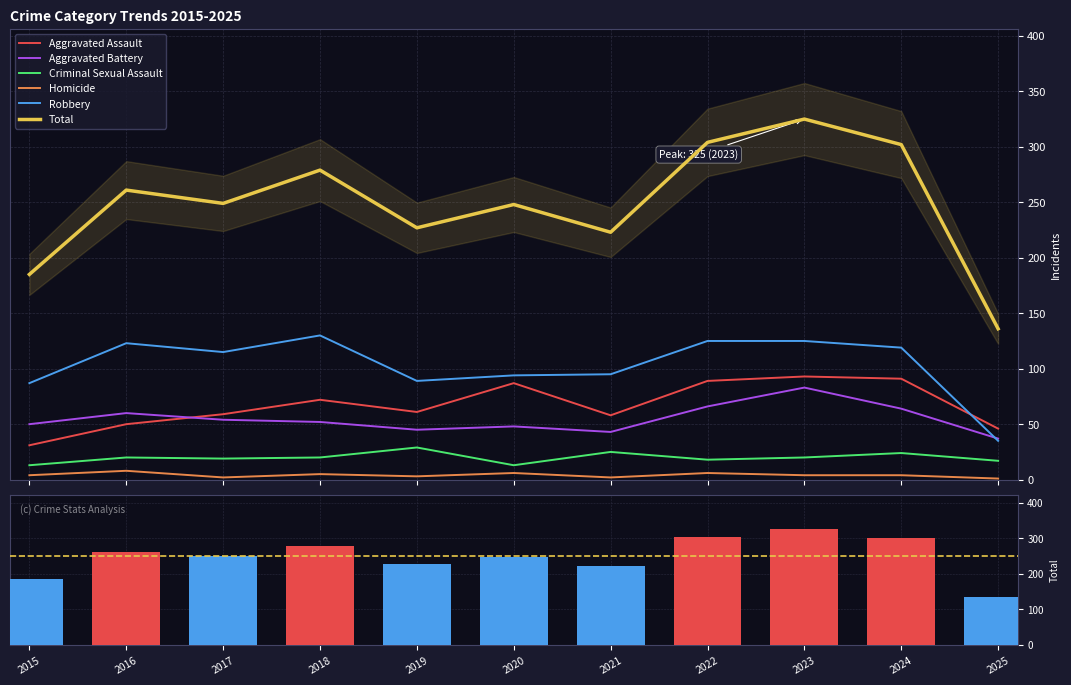

Reading left to right, list all the values displayed in this chart.

Aggravated Assault: 2015=31	2016=50	2017=59	2018=72	2019=61	2020=87	2021=58	2022=89	2023=93	2024=91	2025=46
Aggravated Battery: 2015=50	2016=60	2017=54	2018=52	2019=45	2020=48	2021=43	2022=66	2023=83	2024=64	2025=37
Criminal Sexual Assault: 2015=13	2016=20	2017=19	2018=20	2019=29	2020=13	2021=25	2022=18	2023=20	2024=24	2025=17
Homicide: 2015=4	2016=8	2017=2	2018=5	2019=3	2020=6	2021=2	2022=6	2023=4	2024=4	2025=1
Robbery: 2015=87	2016=123	2017=115	2018=130	2019=89	2020=94	2021=95	2022=125	2023=125	2024=119	2025=35
Total: 2015=185	2016=261	2017=249	2018=279	2019=227	2020=248	2021=223	2022=304	2023=325	2024=302	2025=136